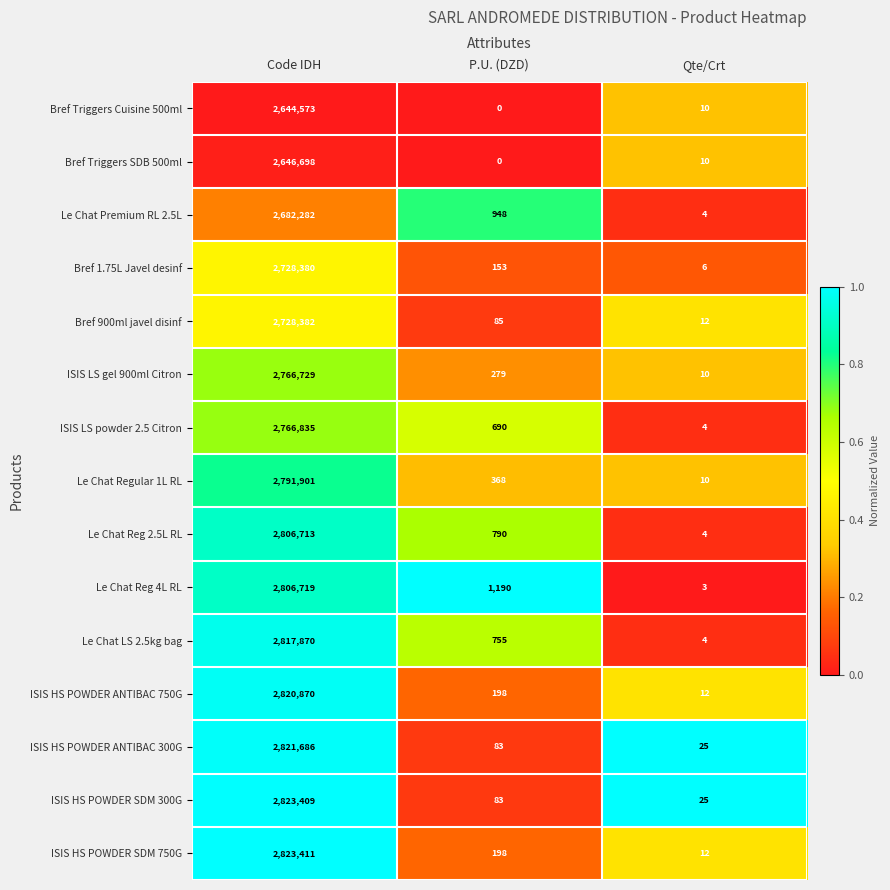

What is the difference between the maximum and minimum values in the ISIS LS powder 2.5 Citron series?

2766831